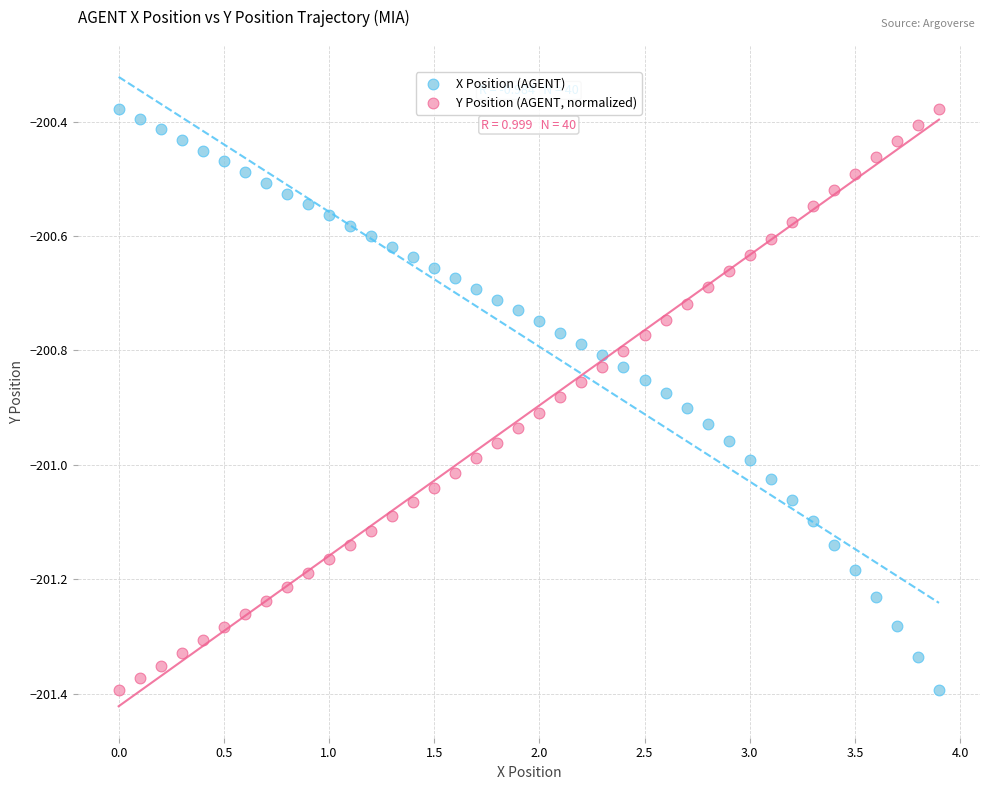

What is the X range (max minus min) for the scatter plot?

3.9